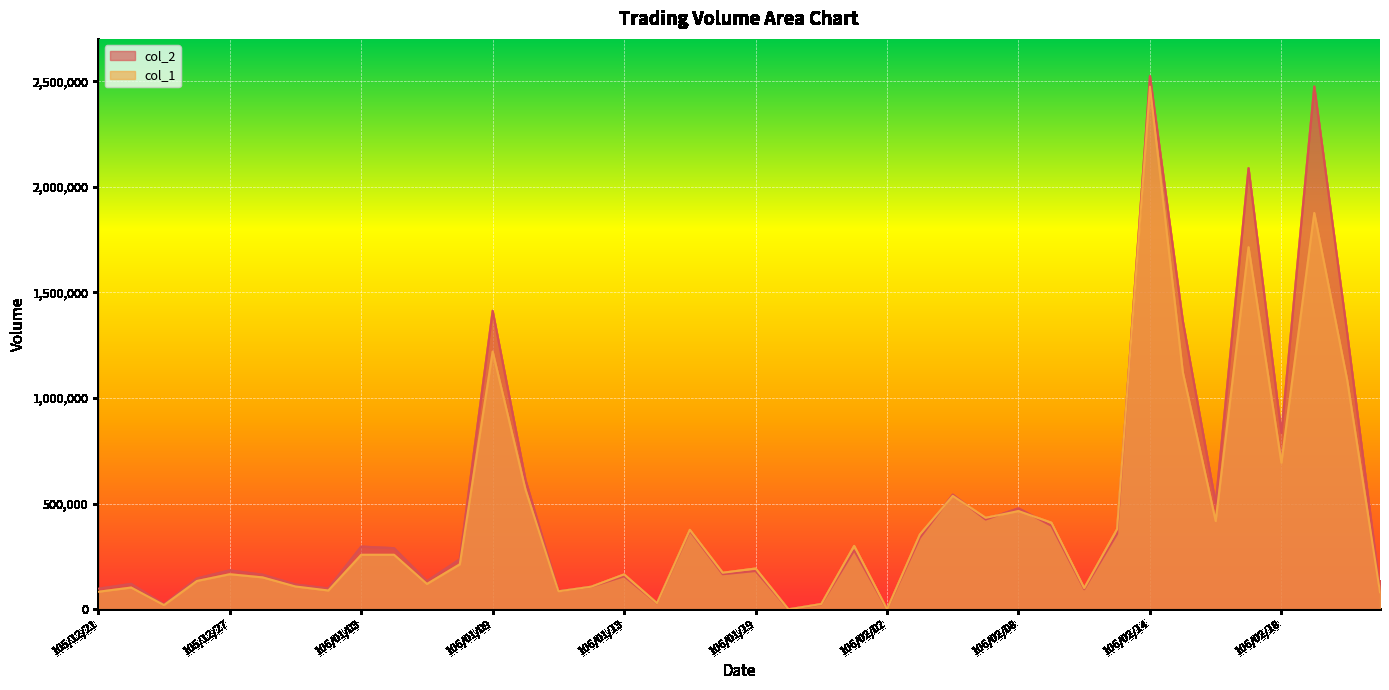

What is the label of the 4th point from the left?

105/12/26